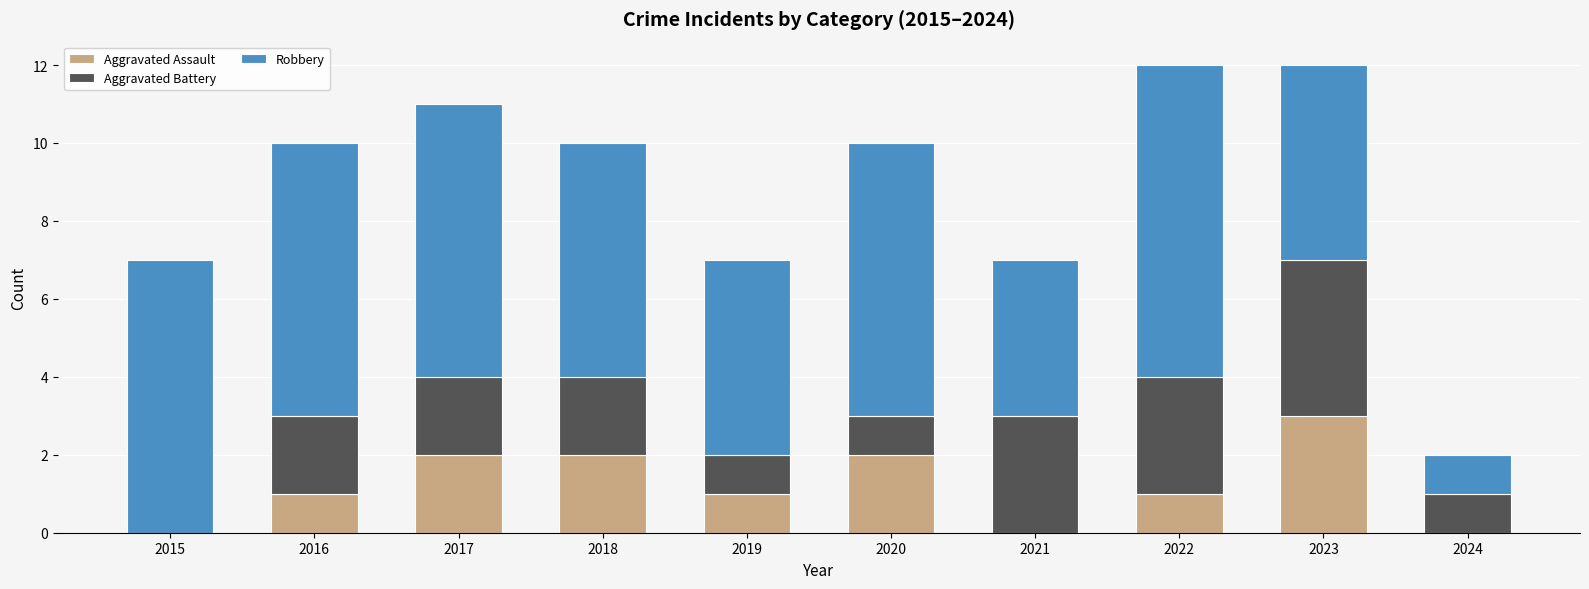

What is the total value across all series at 2015?

7